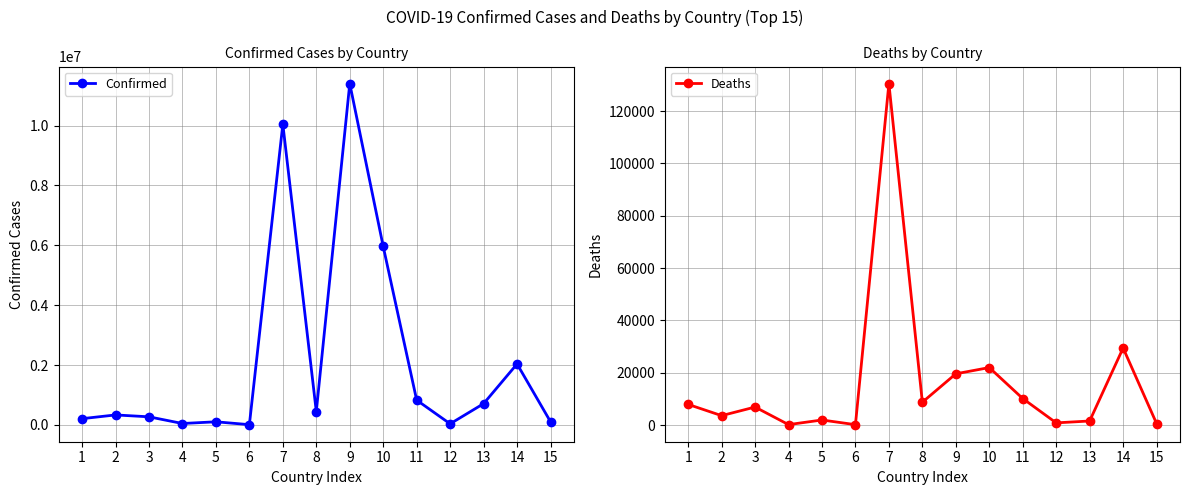

What is the average value of the Deaths series?

16261